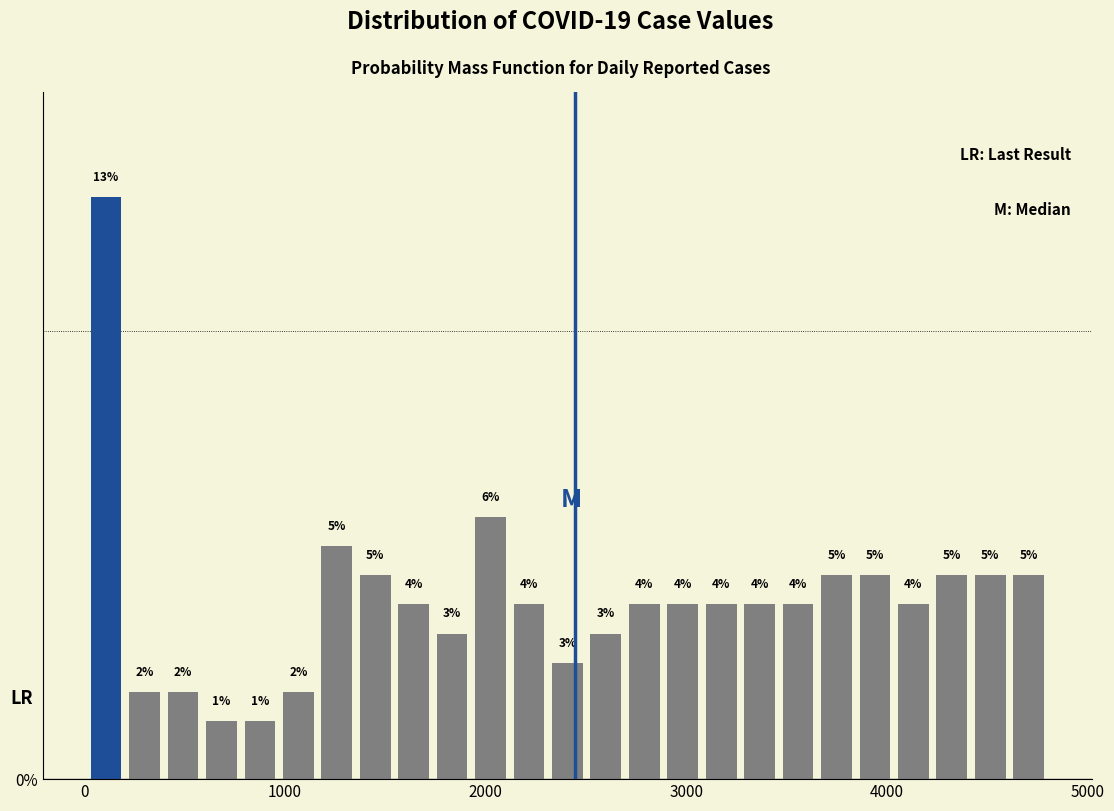

Around what value on the x-axis is the tallest bar? Give the approximate position of its centre, as read against the axis.

100